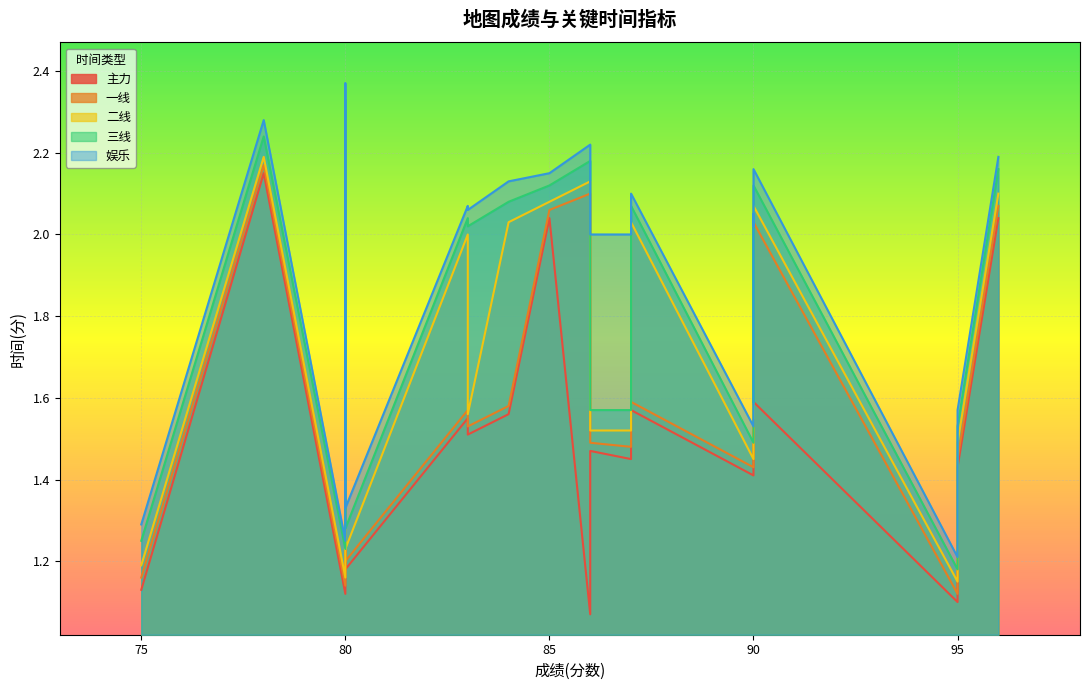

In 二线, how many points are higher than both neighbors (excluding endpoints)?

5